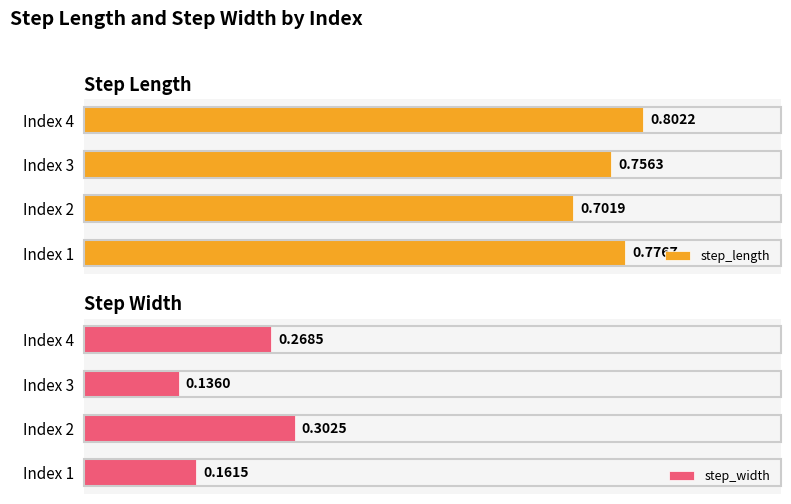

List the labels in order of step_length value, largest first.

Index 4, Index 1, Index 3, Index 2